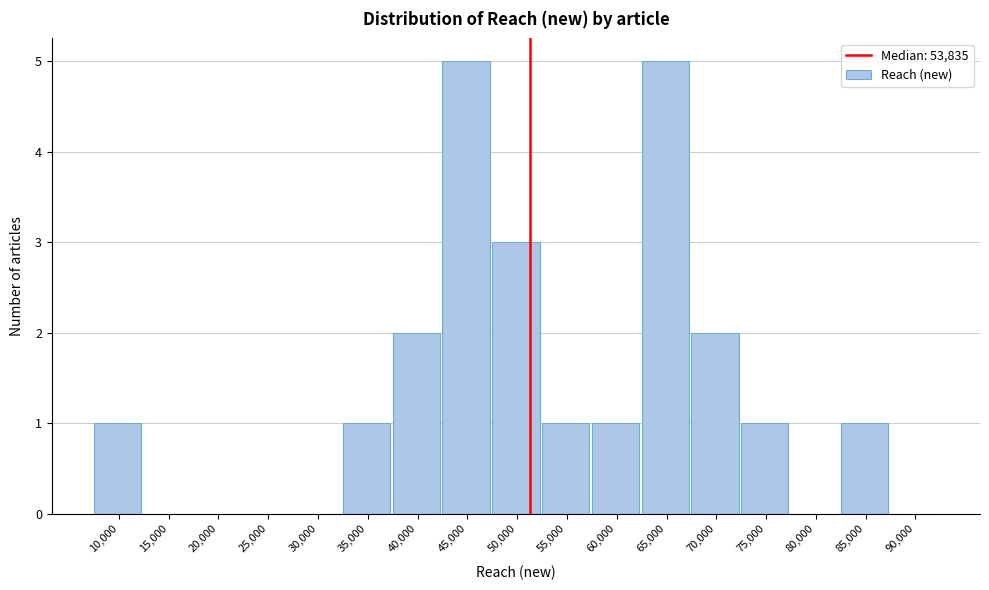

Reading right to left, extract all data points from this chart.

90,000=0	85,000=1	80,000=0	75,000=1	70,000=2	65,000=5	60,000=1	55,000=1	50,000=3	45,000=5	40,000=2	35,000=1	30,000=0	25,000=0	20,000=0	15,000=0	10,000=1